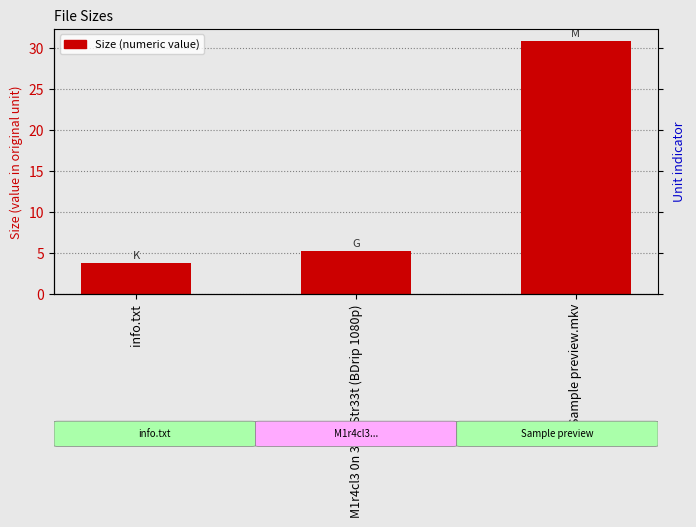

Rank the categories by value from lowest to highest.

info.txt, M1r4cl3 0n 34th Str33t (BDrip 1080p), Sample preview.mkv